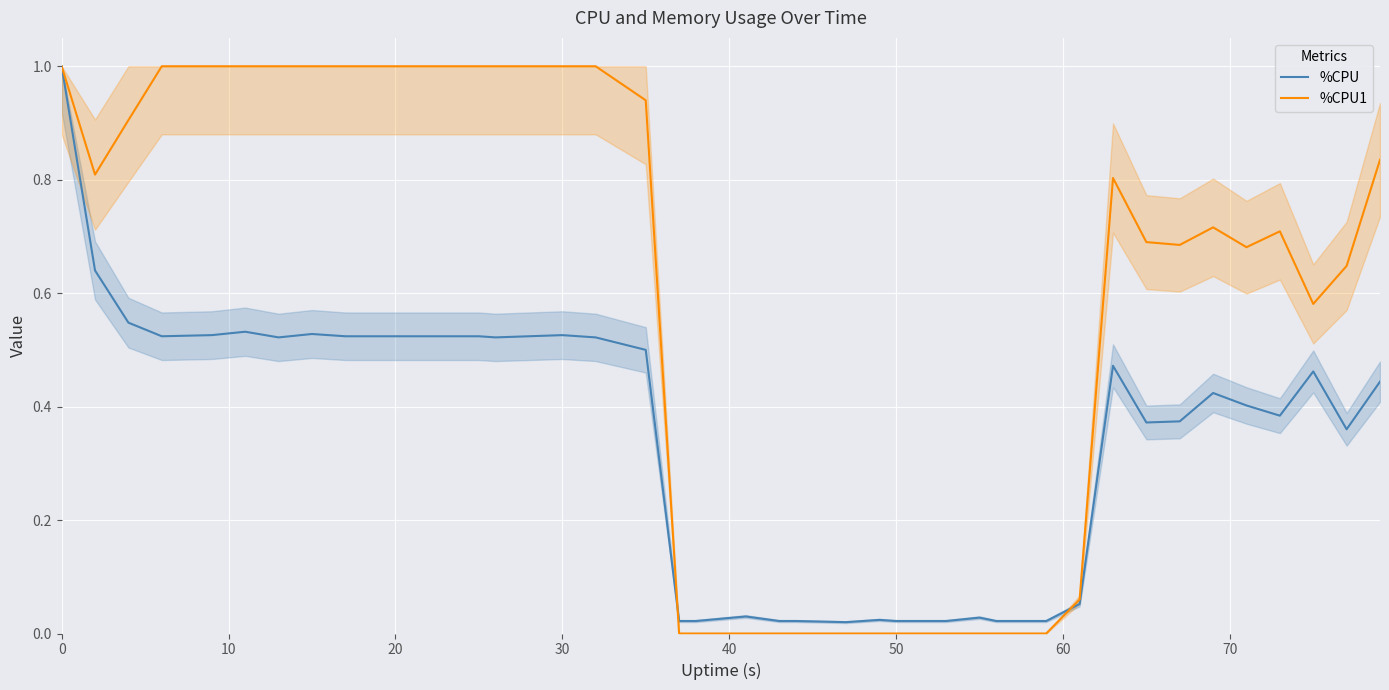

What is the highest value of the %CPU series?

1.0